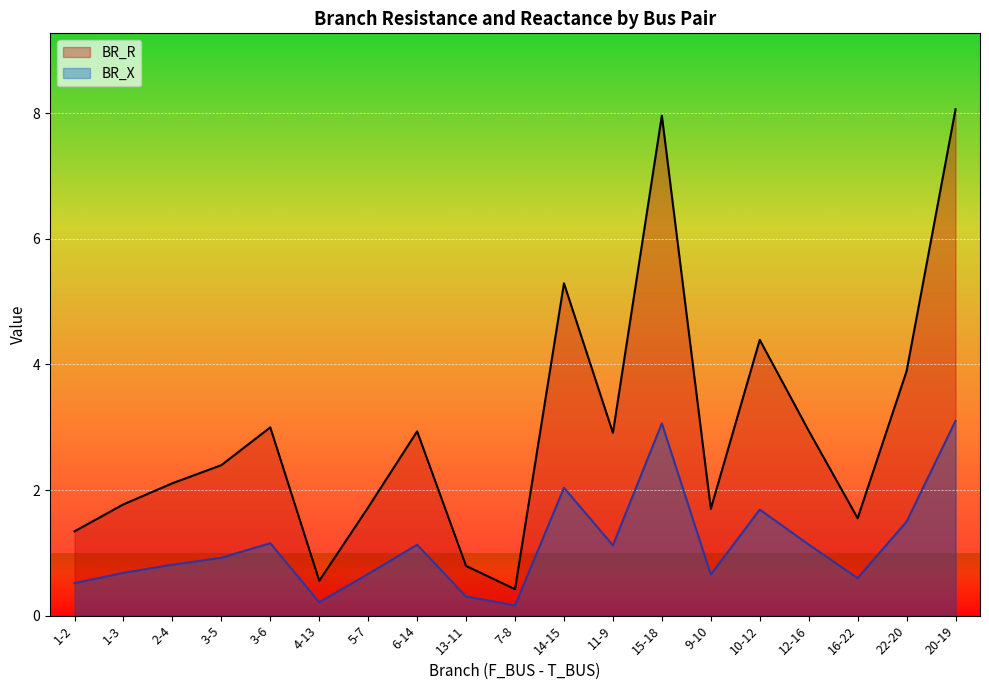

List the labels in order of BR_R value, largest first.

20-19, 15-18, 14-15, 10-12, 22-20, 3-6, 12-16, 6-14, 11-9, 3-5, 2-4, 1-3, 5-7, 9-10, 16-22, 1-2, 13-11, 4-13, 7-8